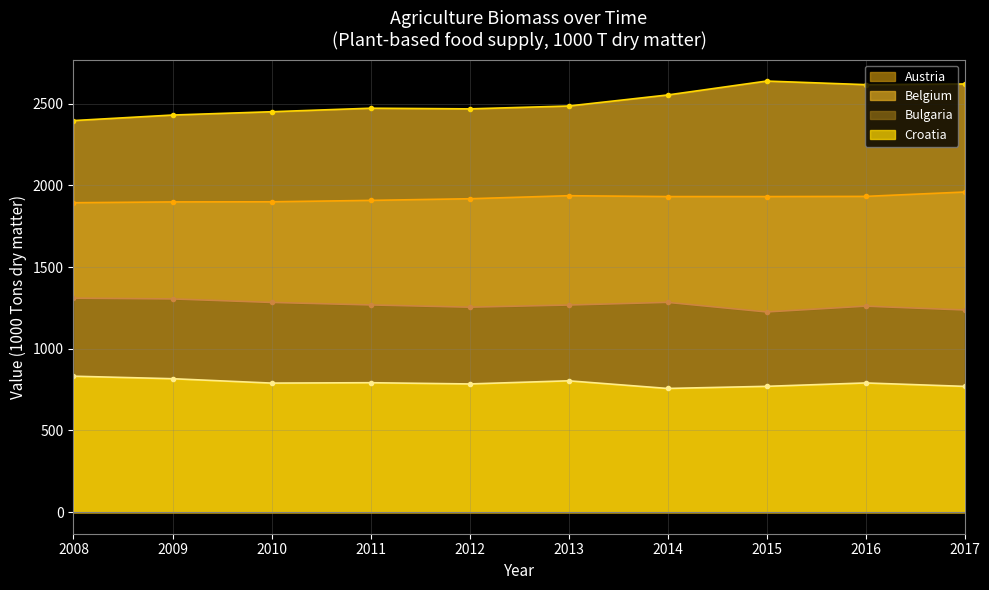

Which series changed the most between 2008 and 2013?

Belgium line